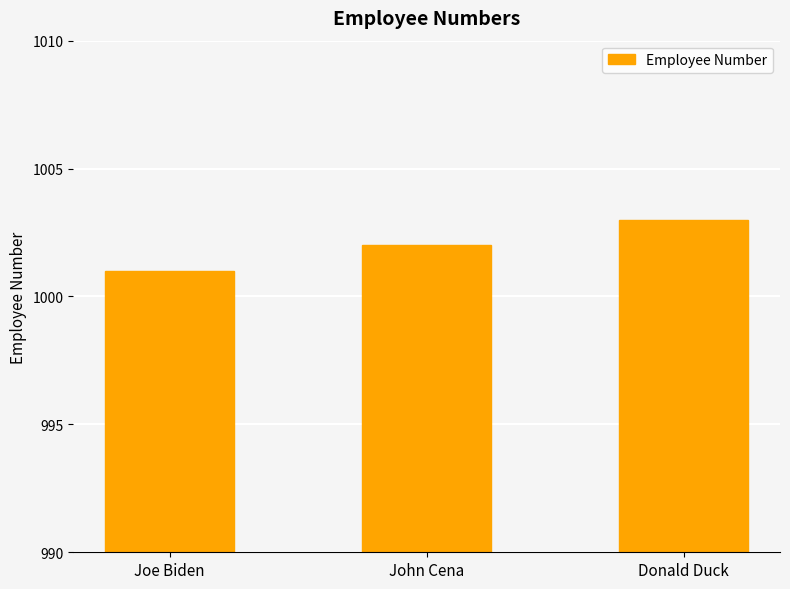

Count the number of data series in this chart.

1